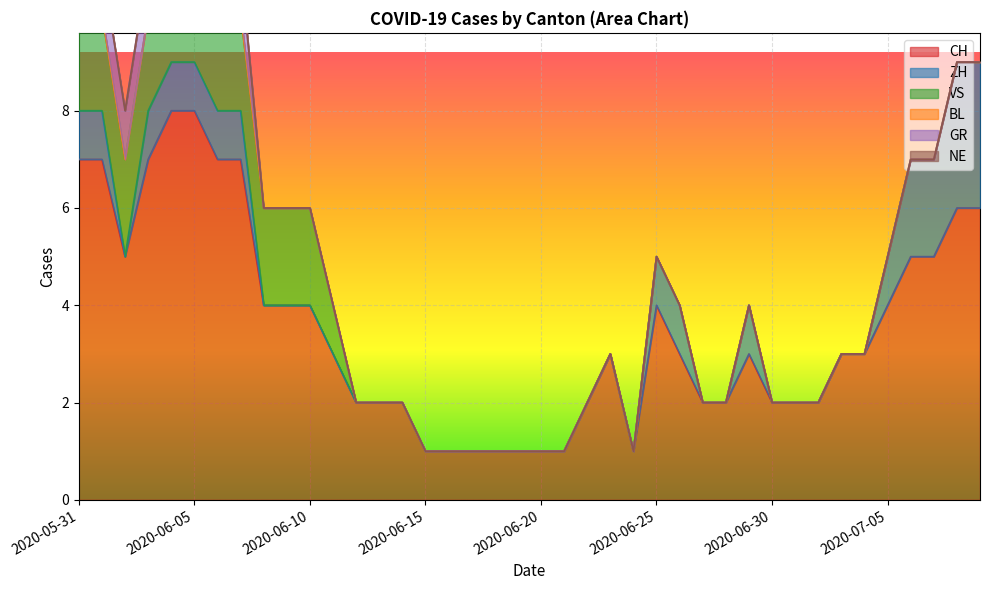

What are all the series names shown in the legend?

CH, ZH, VS, BL, GR, NE